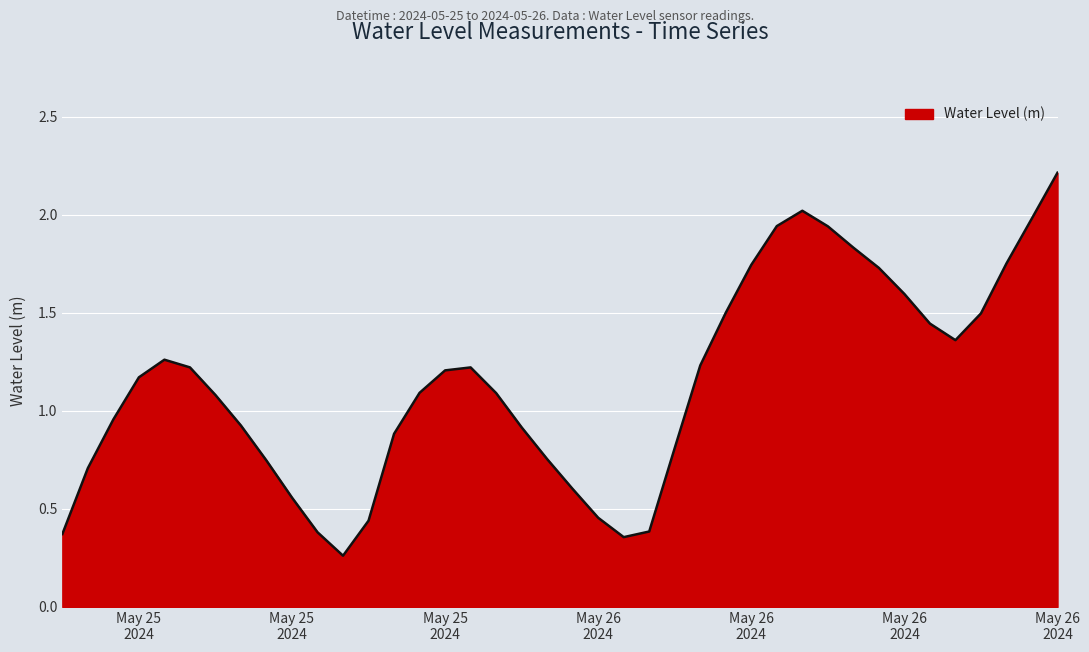

How many lines are shown in the chart?

1